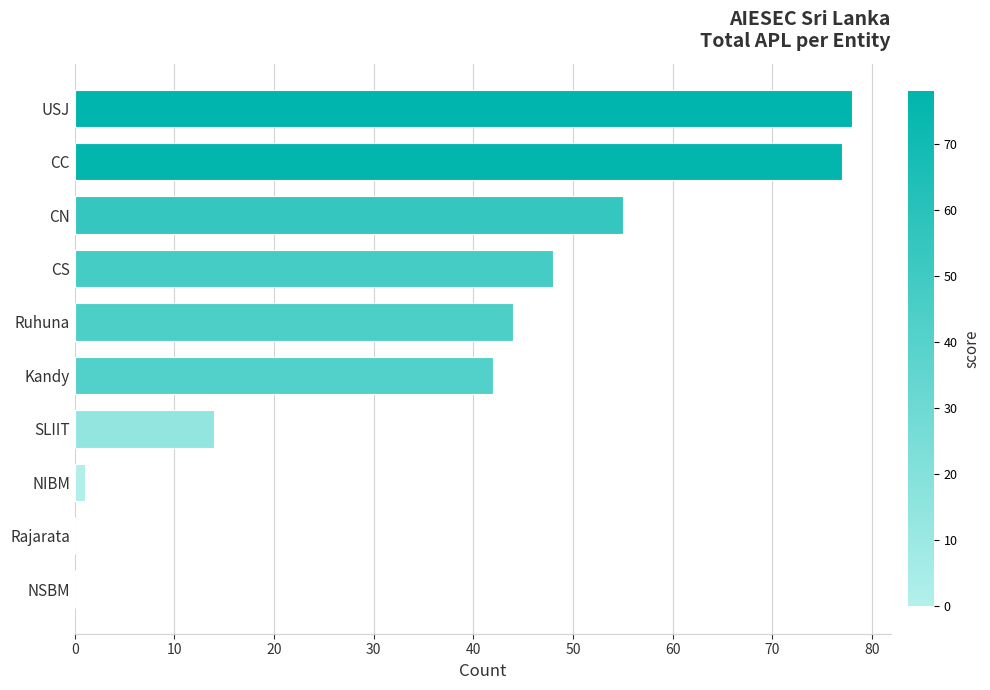

Which has a higher value, NSBM or Kandy?

Kandy